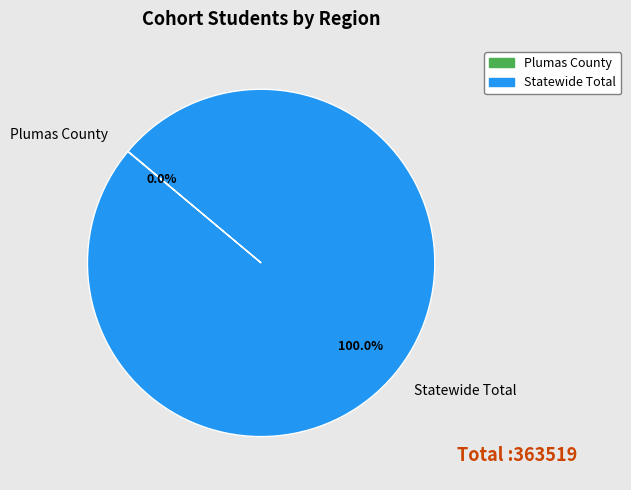

Does any single category account for the majority?

Yes